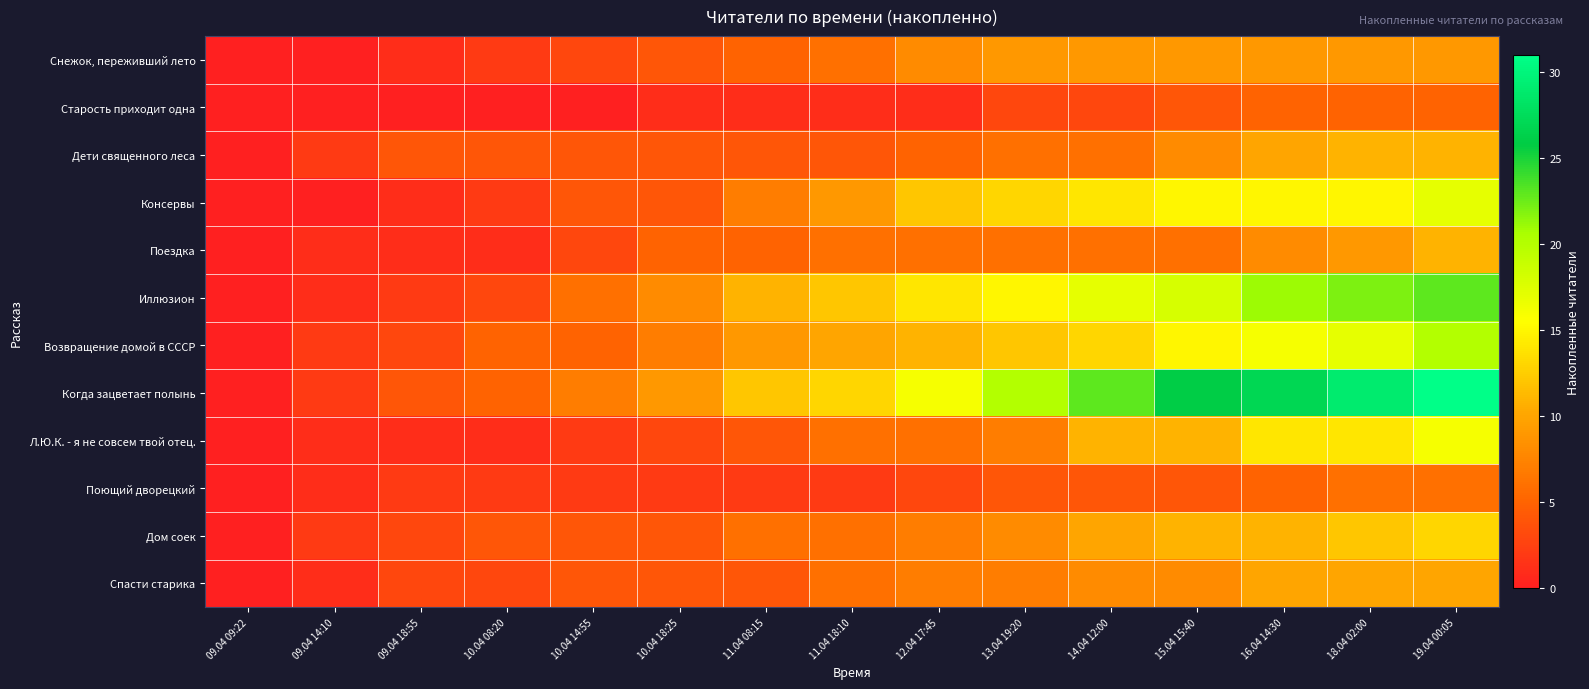

At 10.04 08:20, list the series in order from smallest to largest.

Старость приходит одна, Поездка, Л.Ю.К. - я не совсем твой отец., Снежок, переживший лето, Консервы, Поющий дворецкий, Иллюзион, Спасти старика, Дети священного леса, Дом соек, Возвращение домой в СССР, Когда зацветает полынь